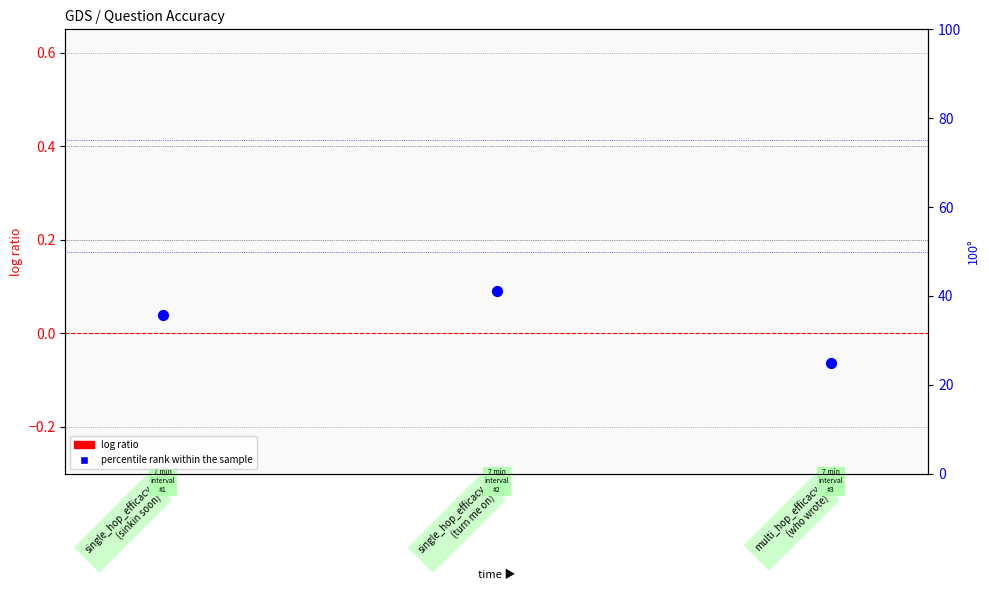

At which category is the sum across all series the highest?

single_hop_efficacy
(turn me on)